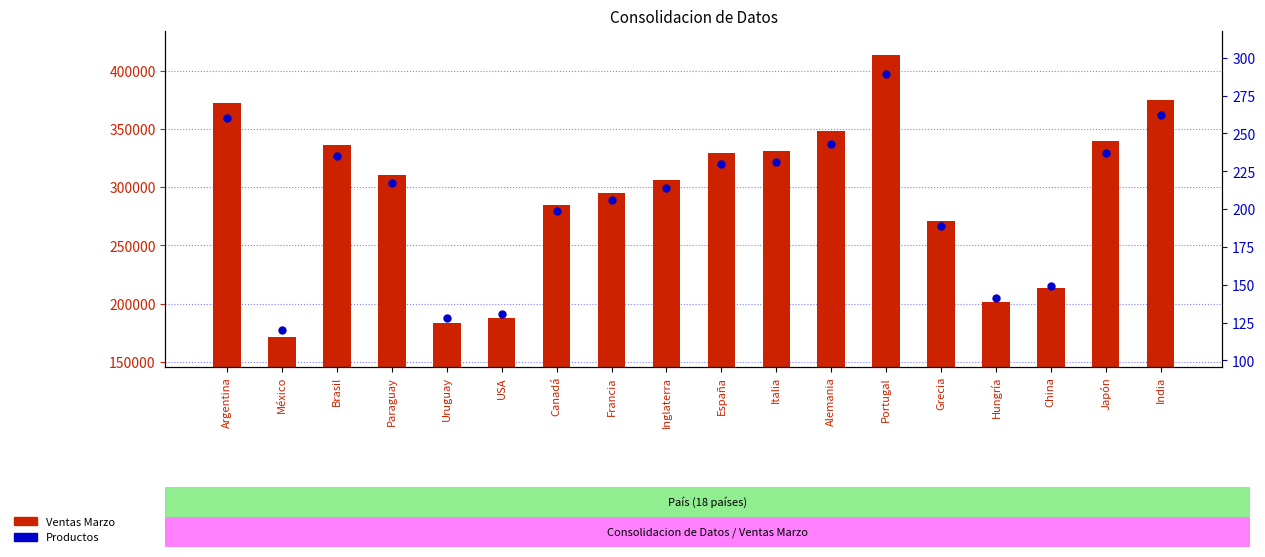

What is the total value across all series at Francia?

295017.8